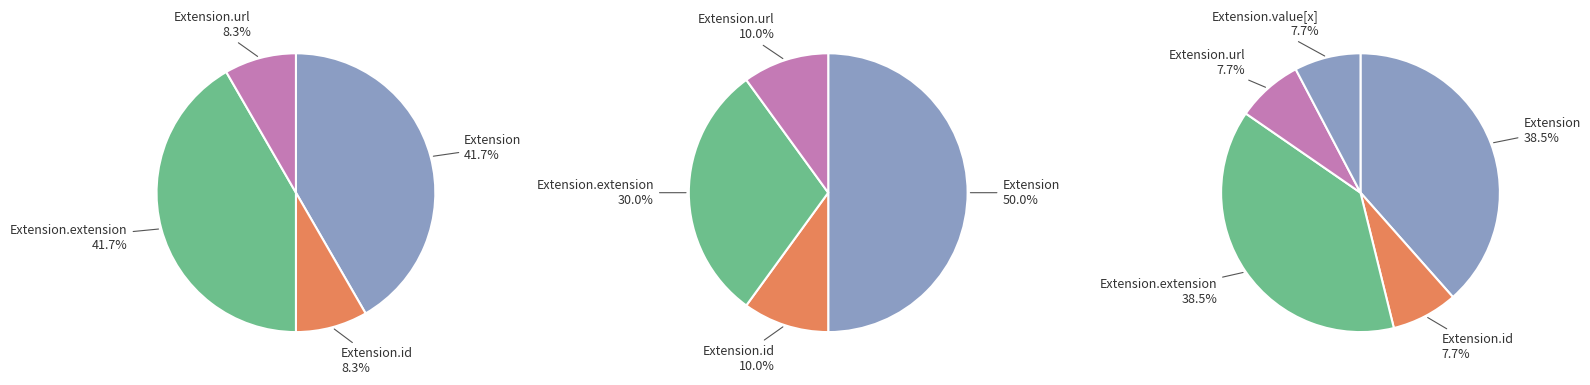

Does Extension.id account for over 50% of the chart?

No